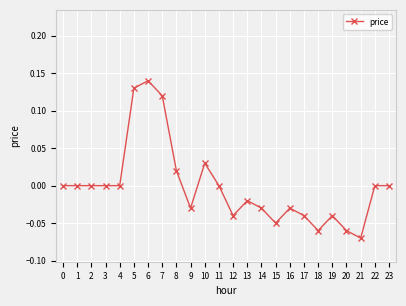

True or false: the data has more than 0 interior local peaks.

True